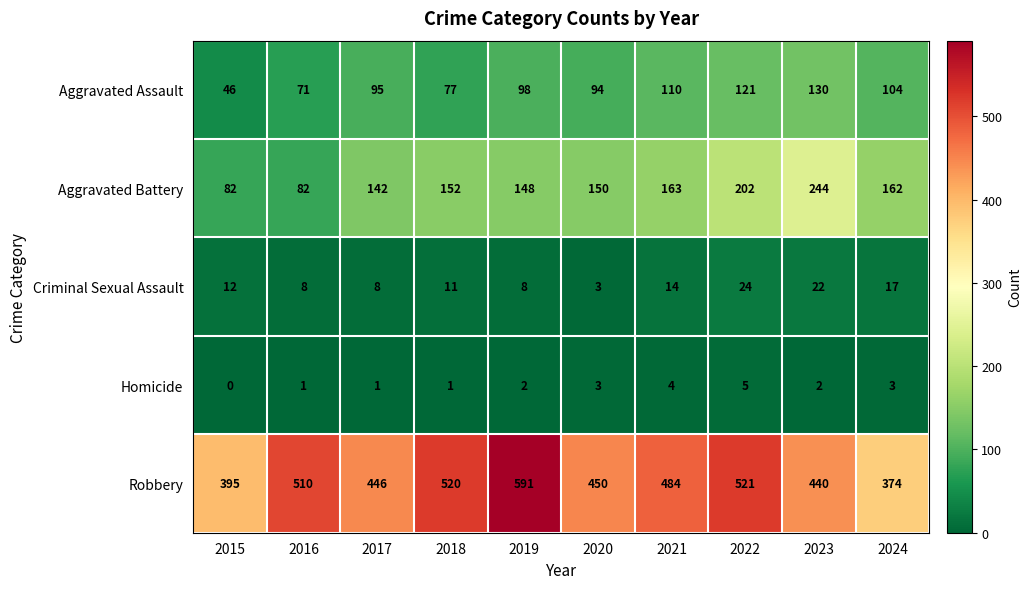

Which series has the largest total across all categories?

Robbery